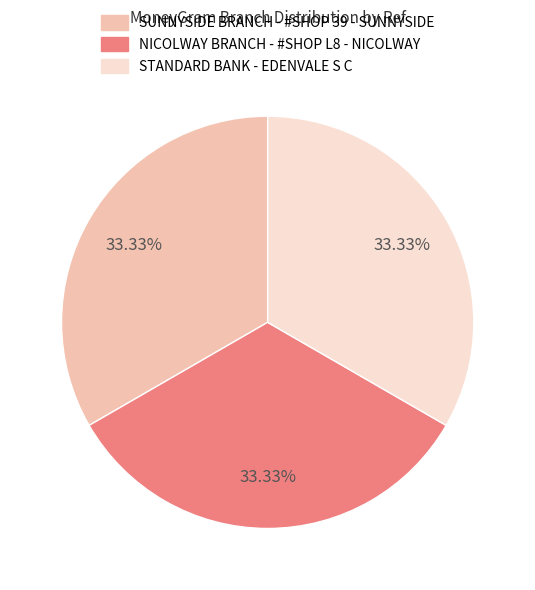

Combined, do SUNNYSIDE BRANCH - #SHOP 39 - SUNNYSIDE and STANDARD BANK - EDENVALE S C account for over 50%?

Yes